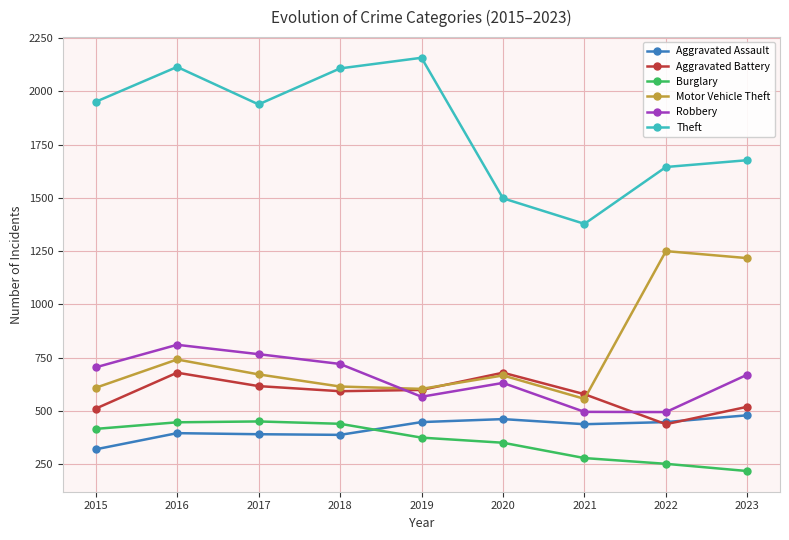

What is the difference between the Motor Vehicle Theft values at 2023 and 2020?

551